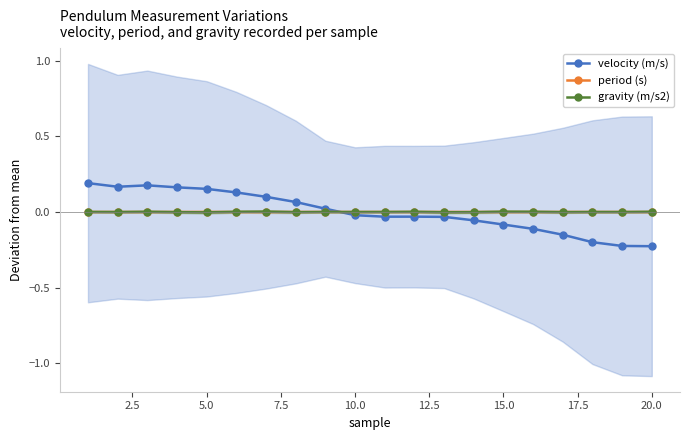

At how many categories does at least one series exceed 0?

20